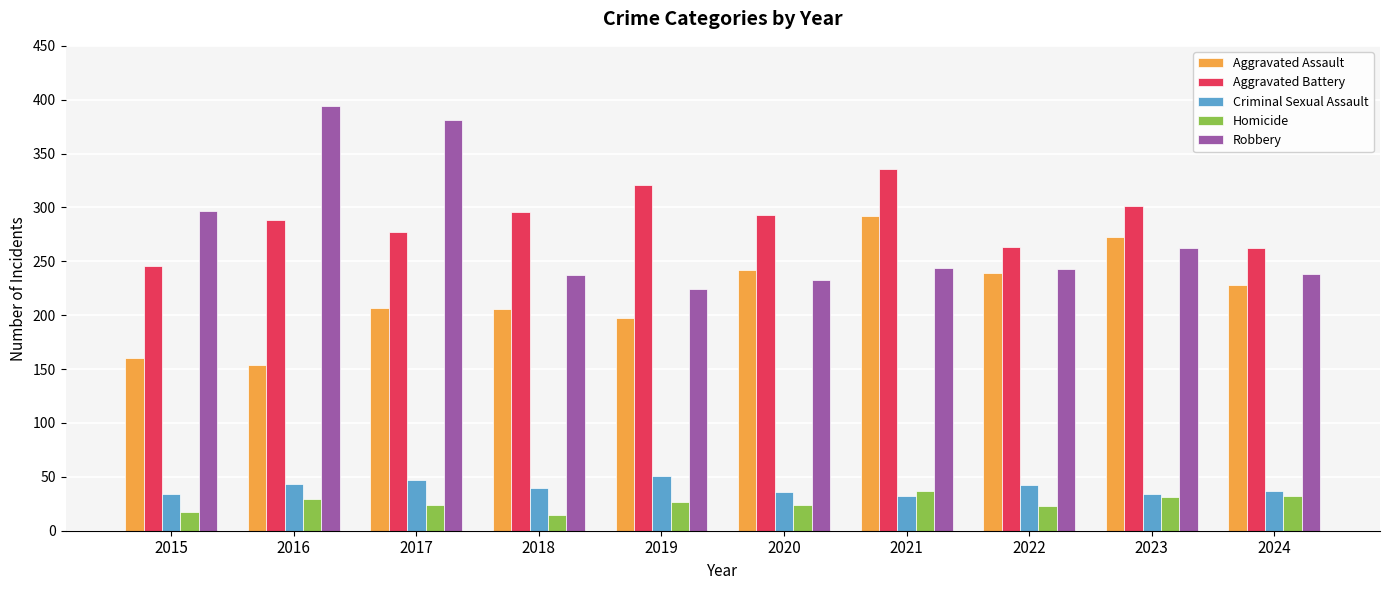

What is the maximum value for Aggravated Battery?

336